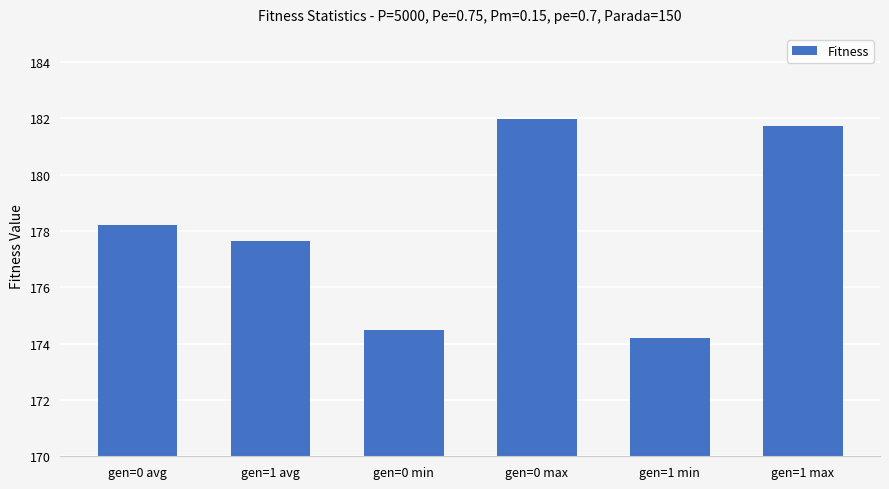

What is the difference between the second highest and second lowest values?

7.2